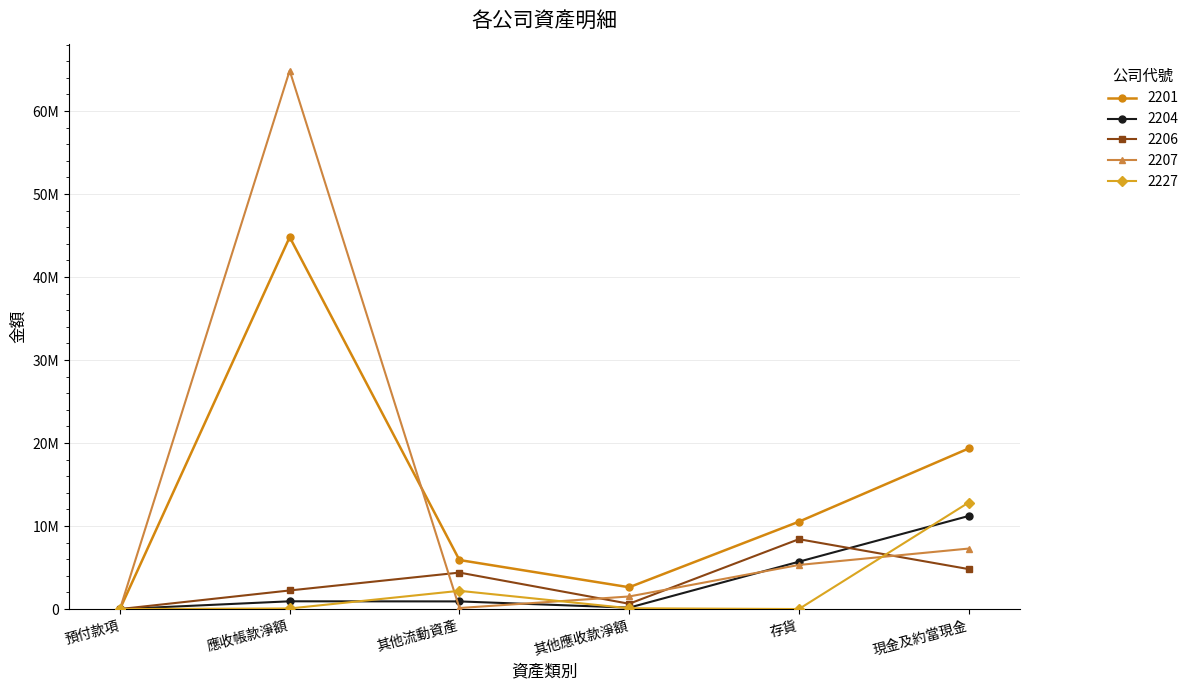

How many interior local valleys does the 2204 series have?

1